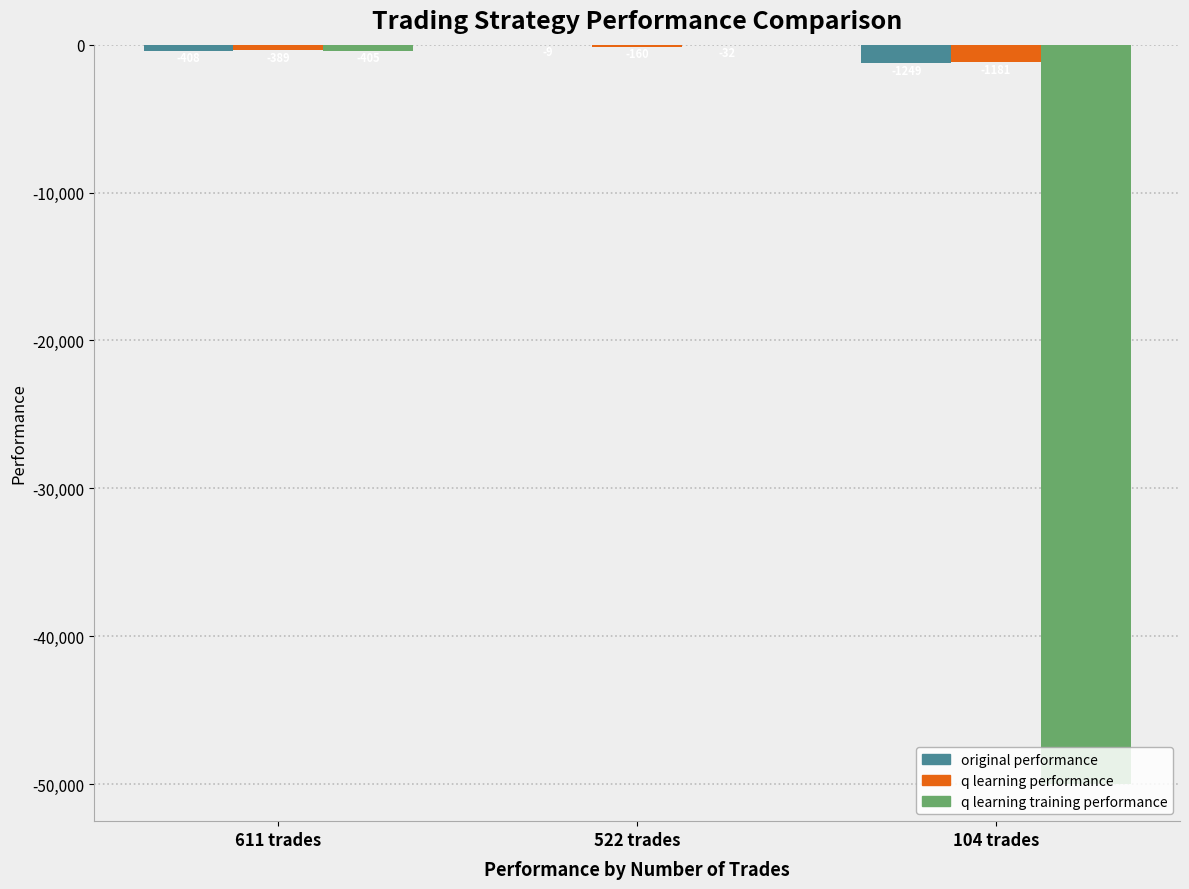

The q learning training performance series shows -404.6 at 611 trades. True or false?

True